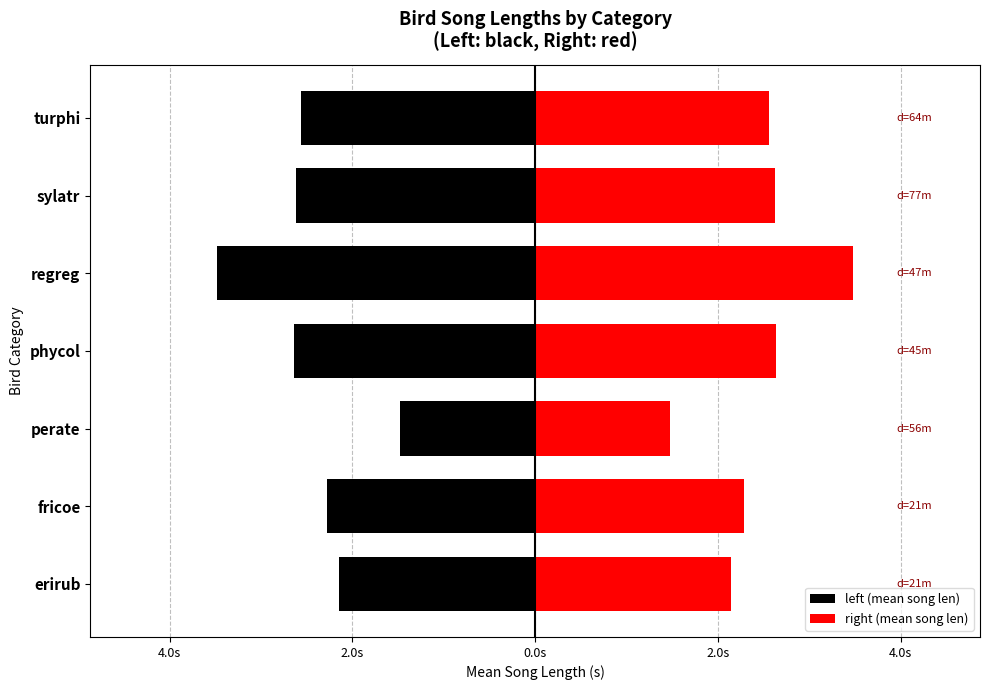

How many data points in left (mean song len) are less than -2?

6